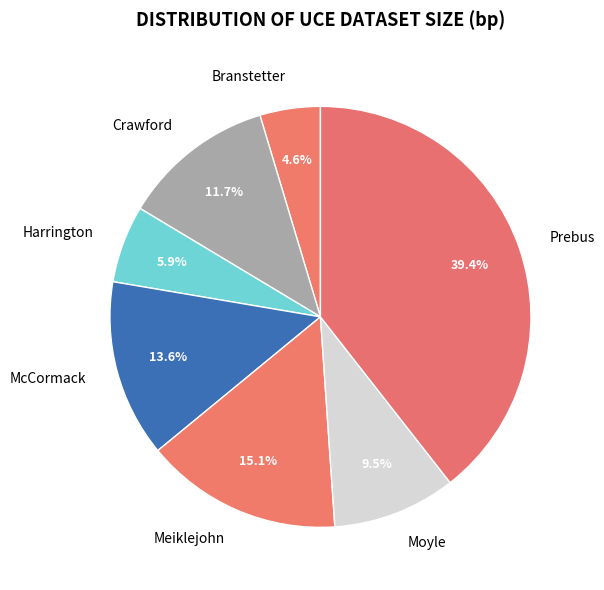

Approximately how many times larger is the value at Harrington compared to Moyle?

0.6